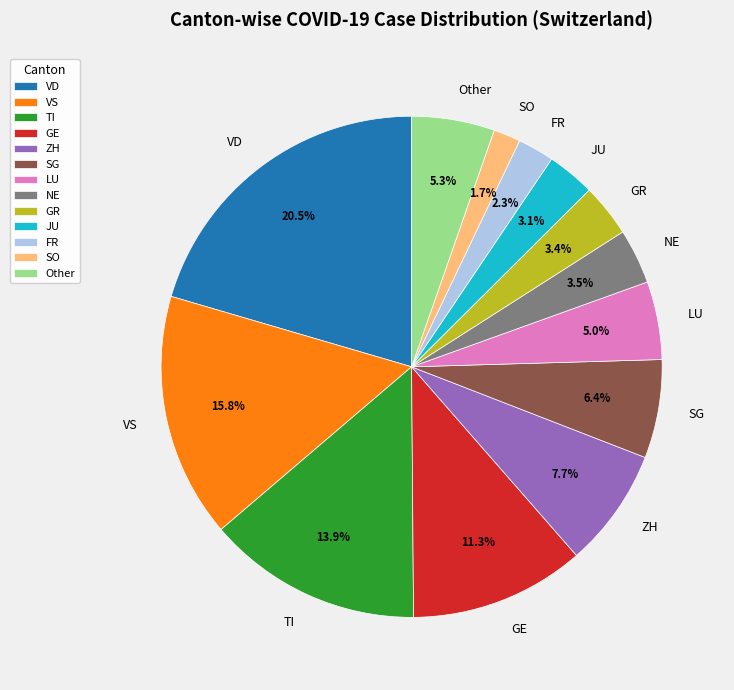

What portion of the pie excludes TI?

86.1%